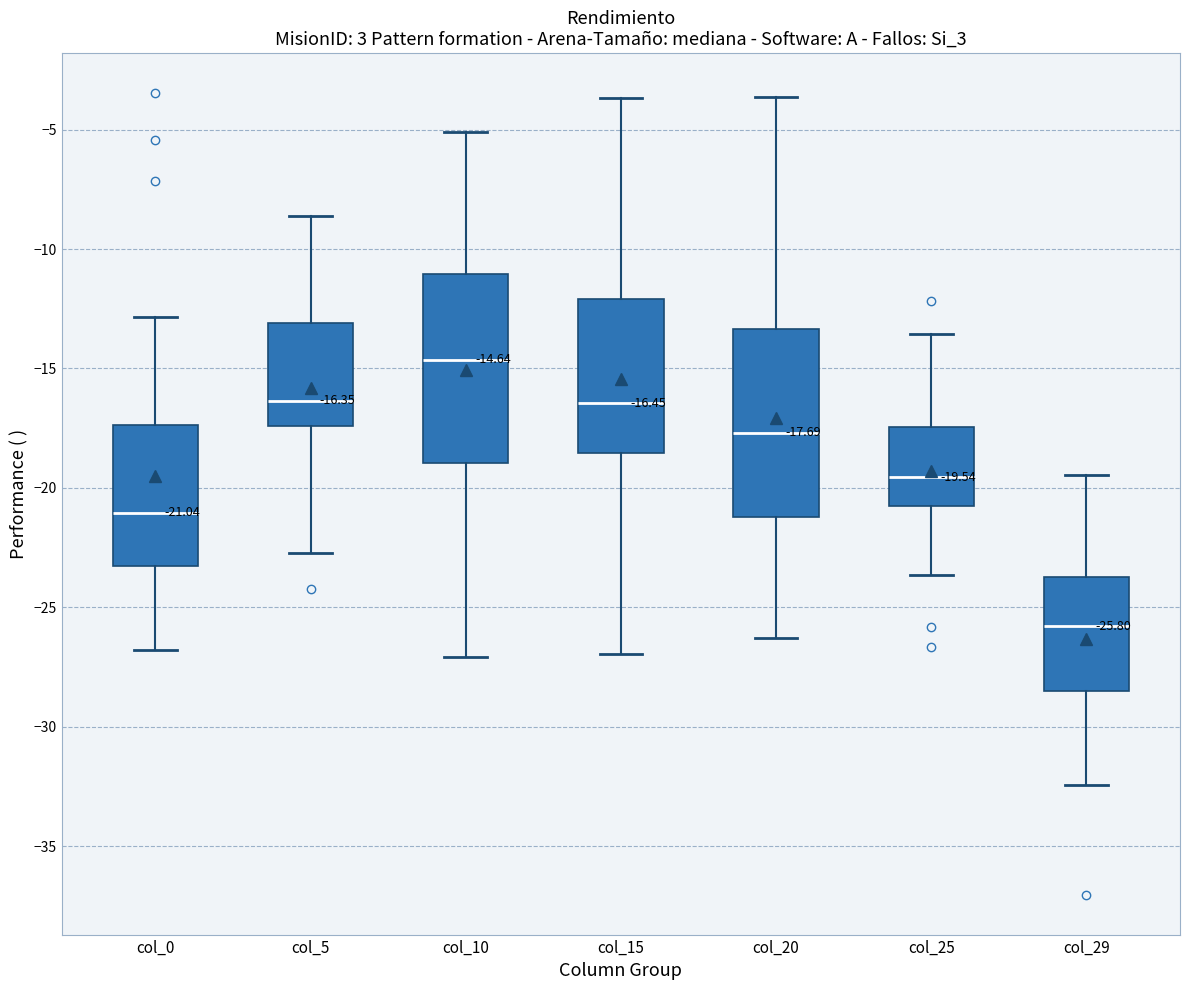

Which box's median line is the highest?

col_10